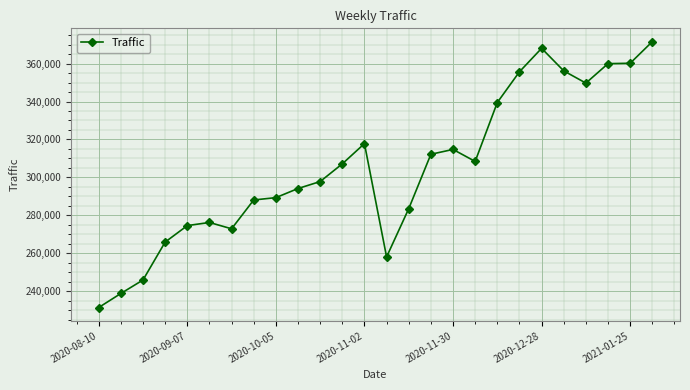

What is the sum of all values?

7937915.0